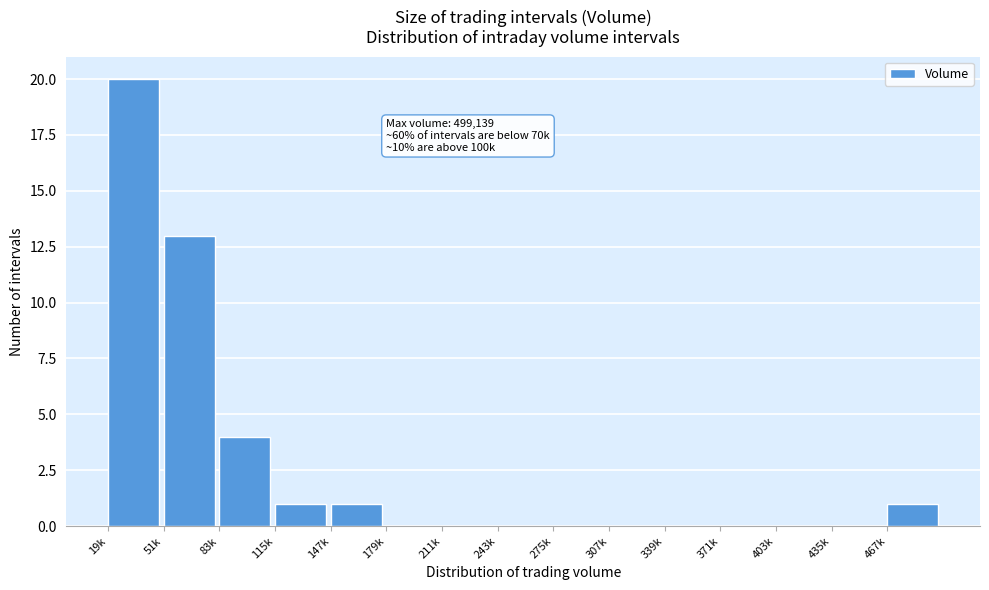

Reading left to right, extract all data points from this chart.

19k=20	51k=13	83k=4	115k=1	147k=1	179k=0	211k=0	243k=0	275k=0	307k=0	339k=0	371k=0	403k=0	435k=0	467k=1